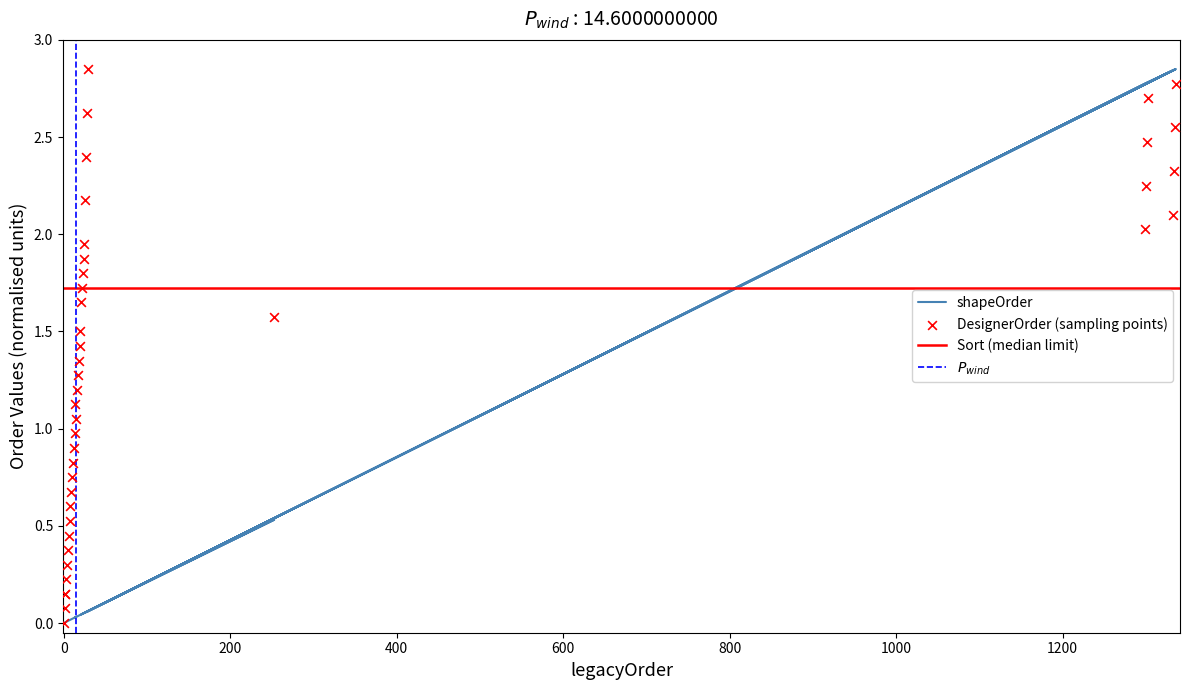

What is the total value across all series at 1302?

5.5